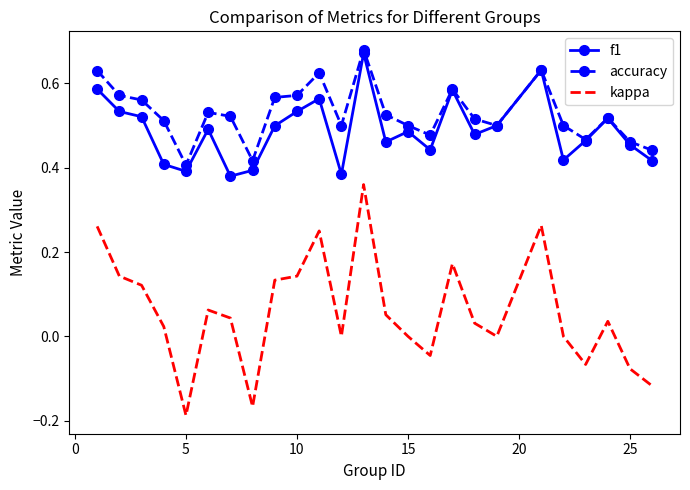

Which series has the largest range (max minus min)?

kappa